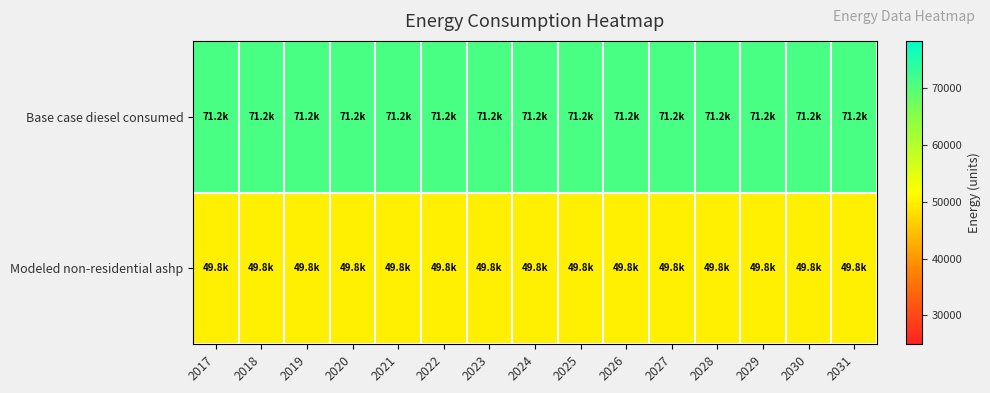

How many series are shown in this chart?

2